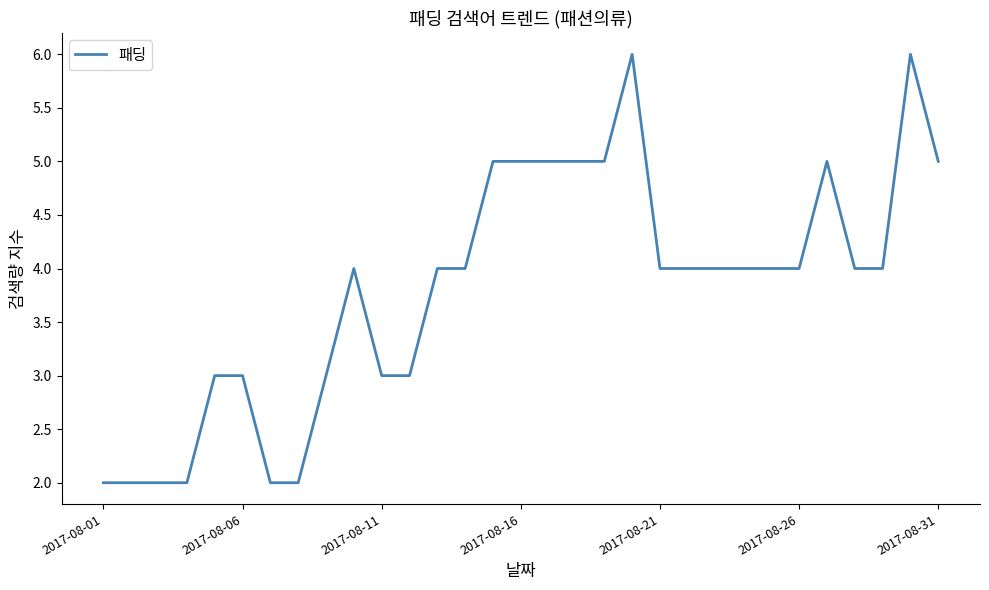

Reading left to right, what are all the values shown in this chart?

2	2	2	2	3	3	2	2	3	4	3	3	4	4	5	5	5	5	5	6	4	4	4	4	4	4	5	4	4	6	5